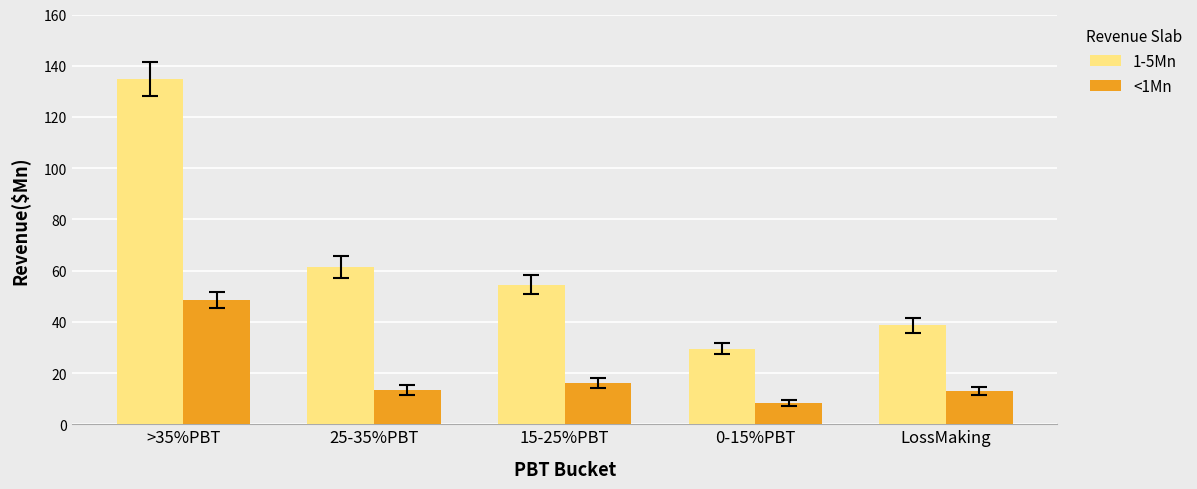

List the series in order of their overall mean, lowest first.

<1Mn, 1-5Mn